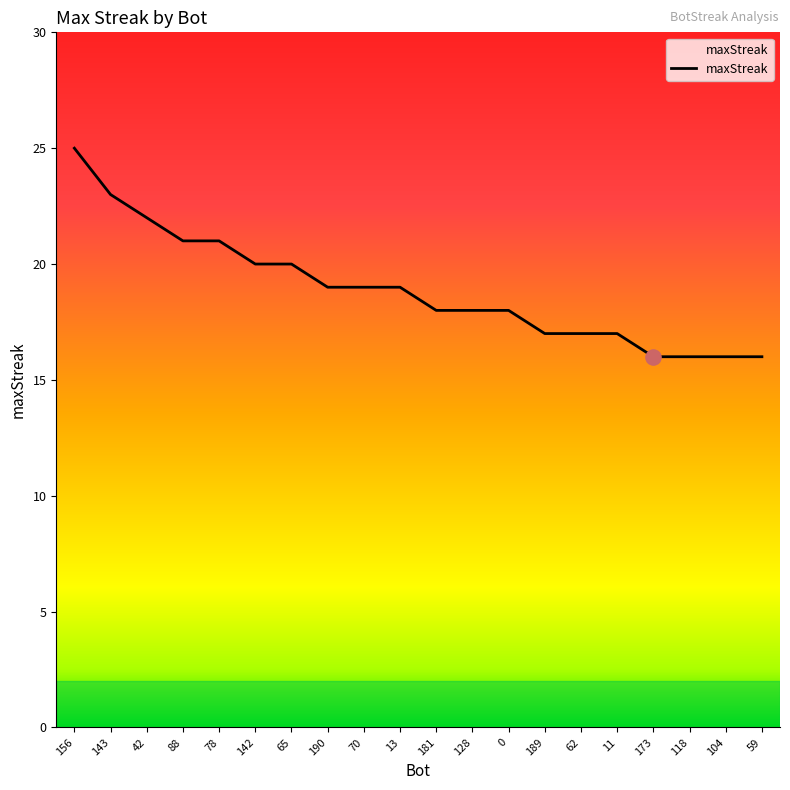

Between 13 and 88, which is larger?

88